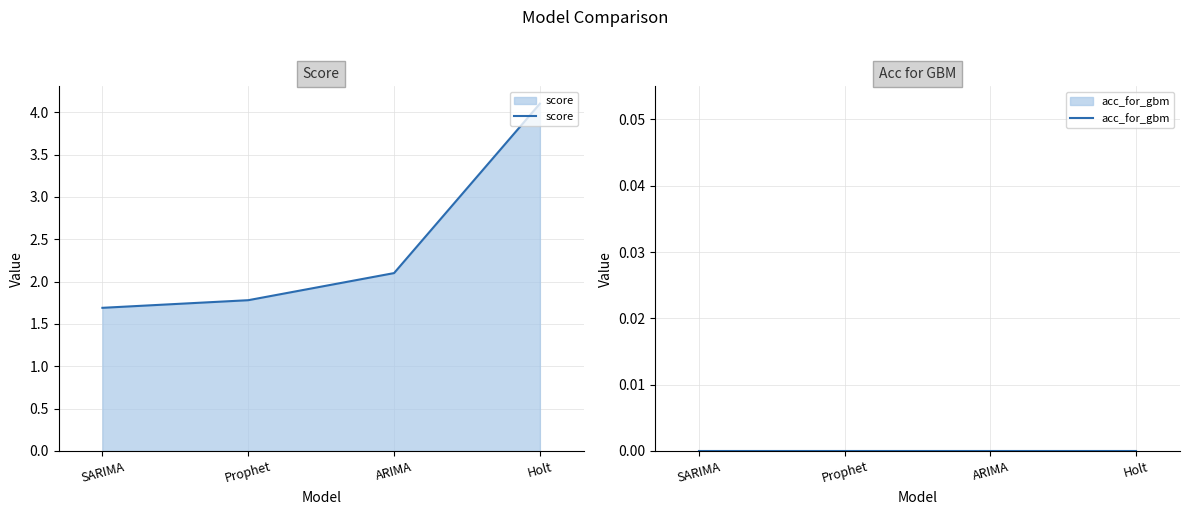

True or false: acc_for_gbm and score intersect in this chart.

False